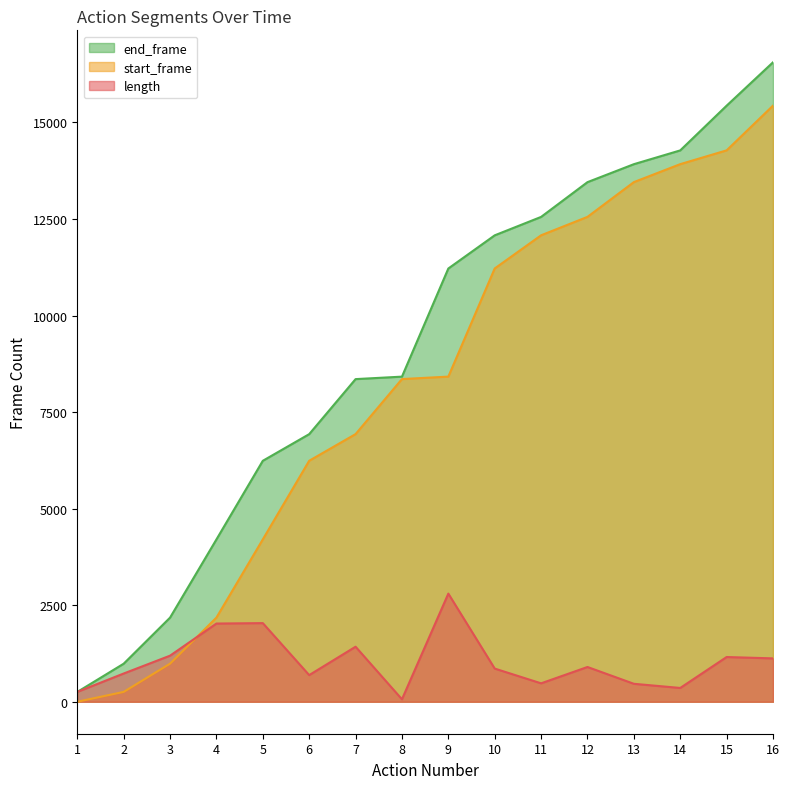

What is the spread (max minus min) of values at 3?

1192